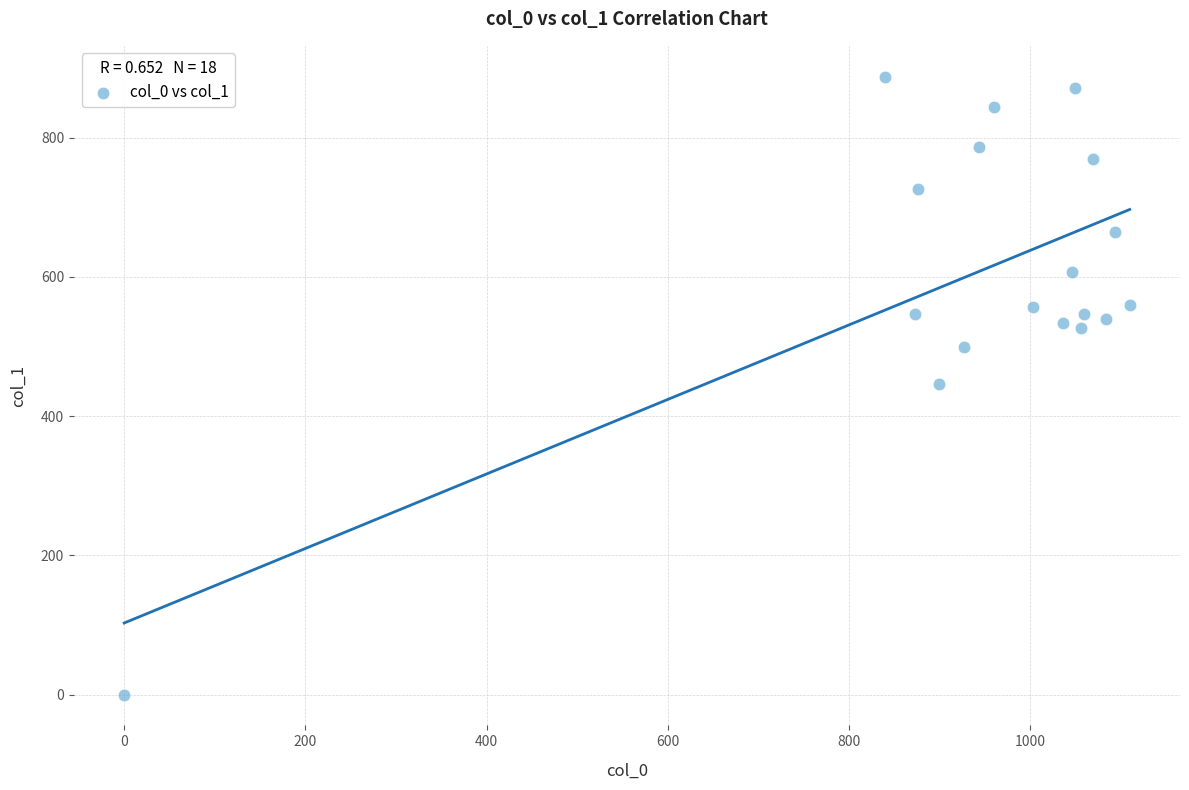

What is the range of Y values (max minus min)?

887.6